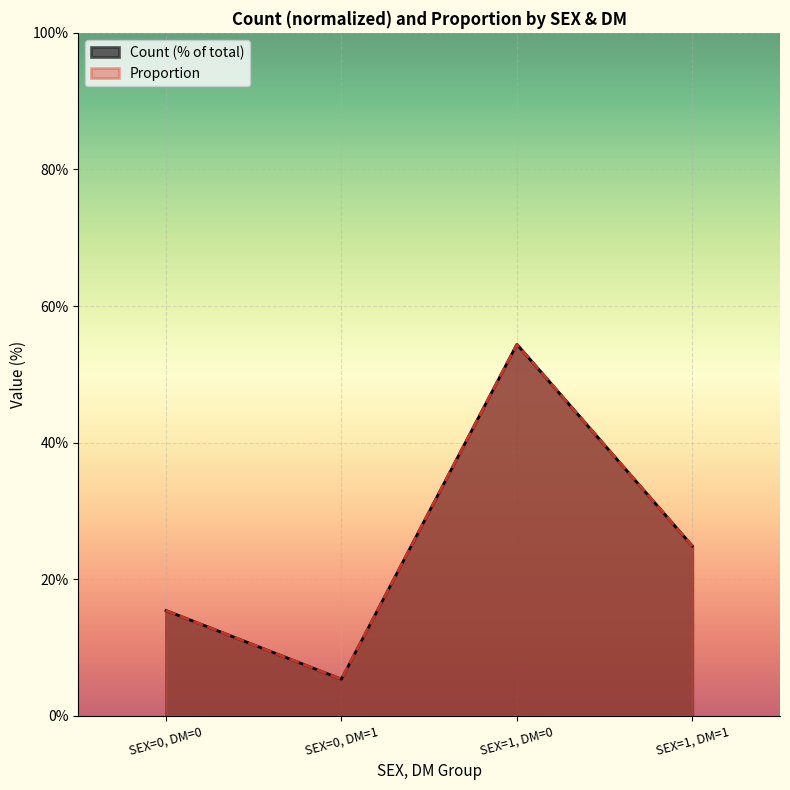

List the series in order of their peak value, lowest first.

Count, Proportion